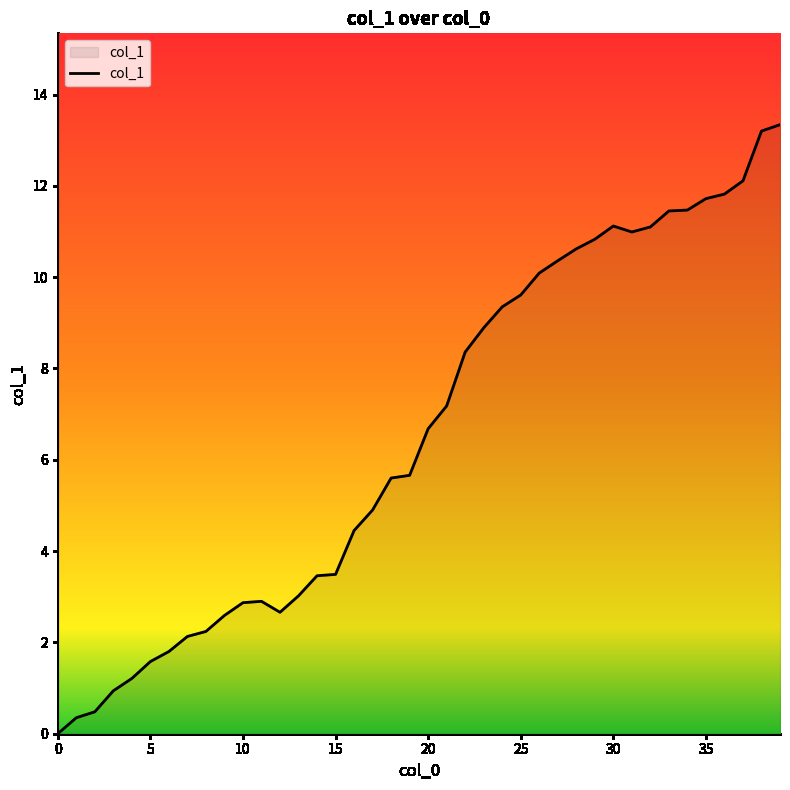

What is the difference between the maximum and minimum values?

13.3